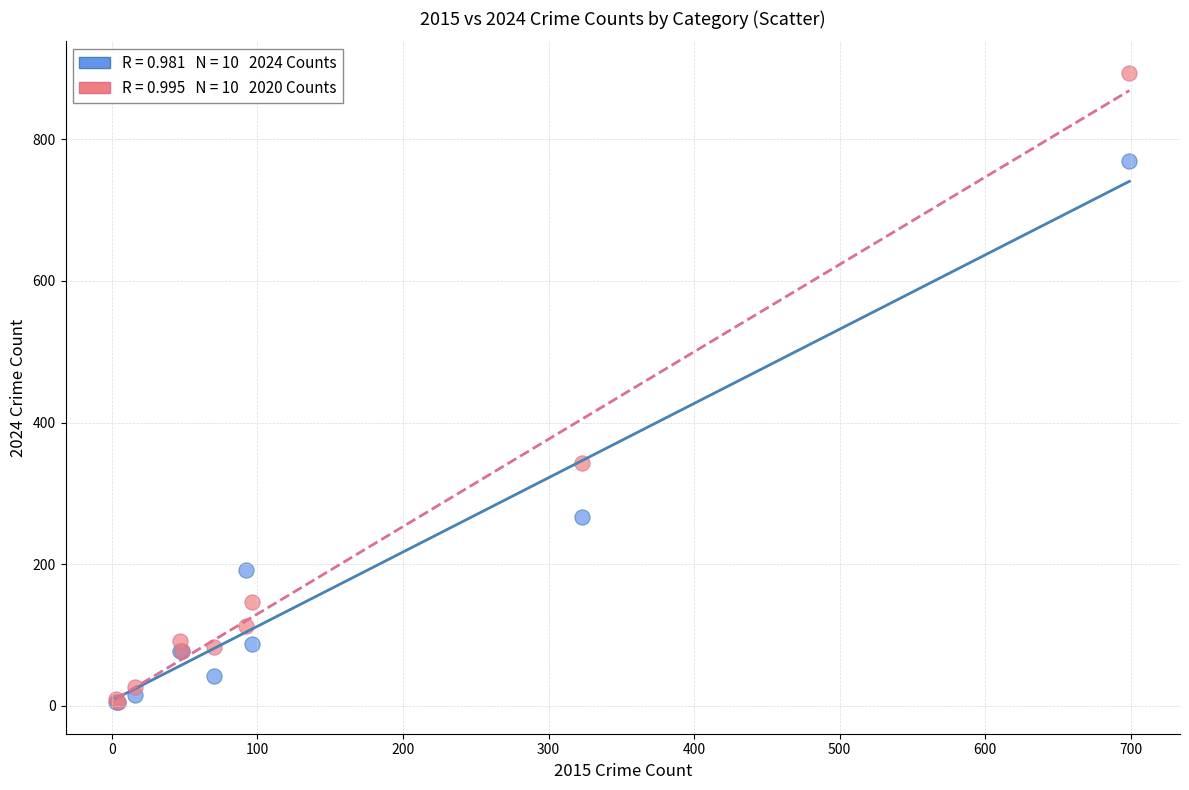

Across all series, what Y value is closest to 449?

343